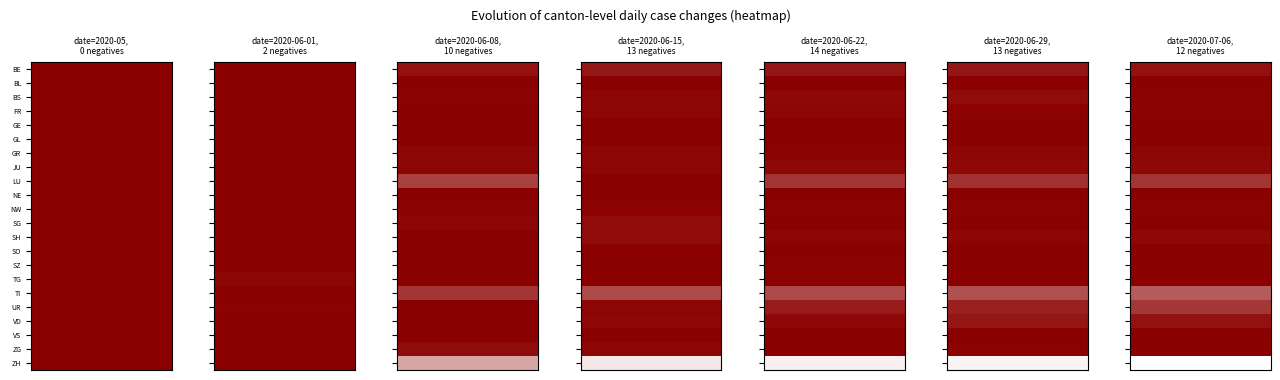

Is it true that 2020-05 equals 0 at NW?

True